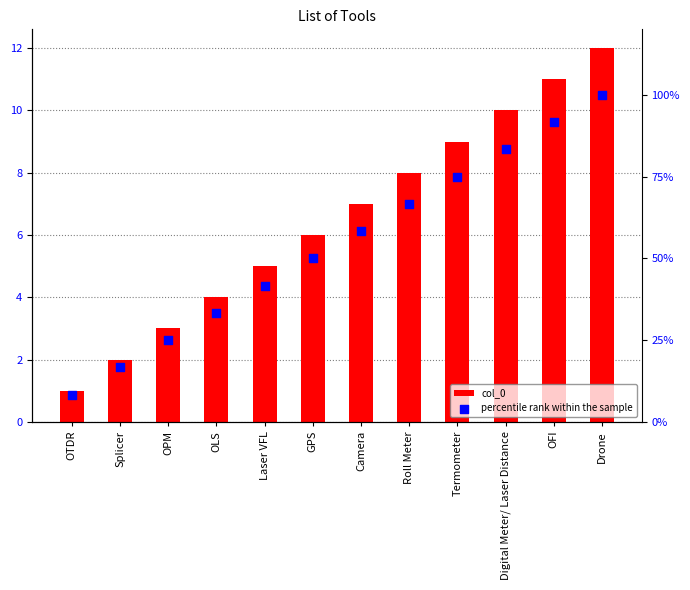

Which series has the largest Y range (max minus min)?

percentile rank within the sample